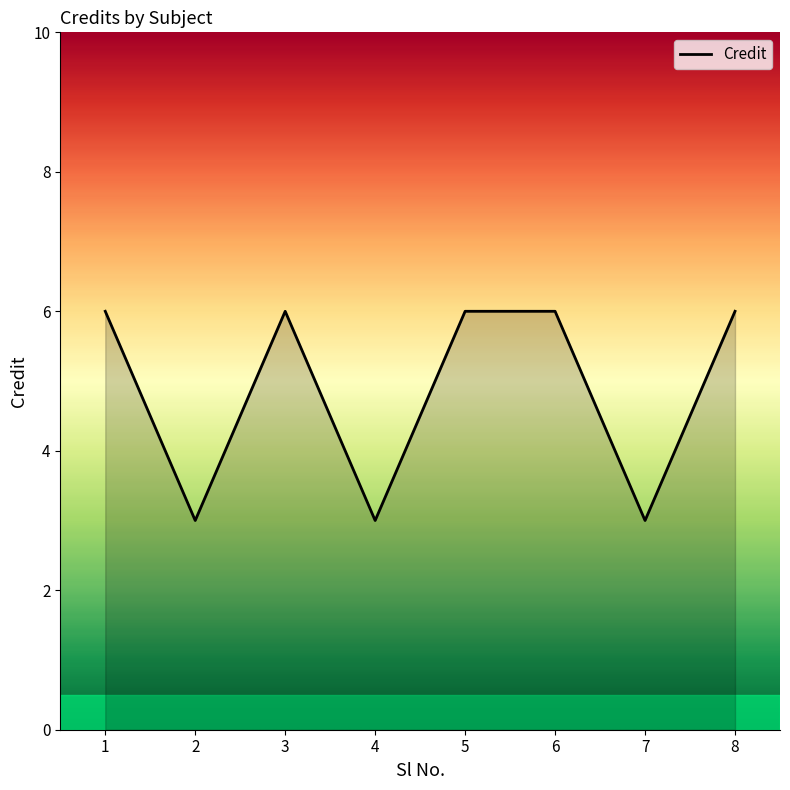

Between 7 and 3, which is larger?

3